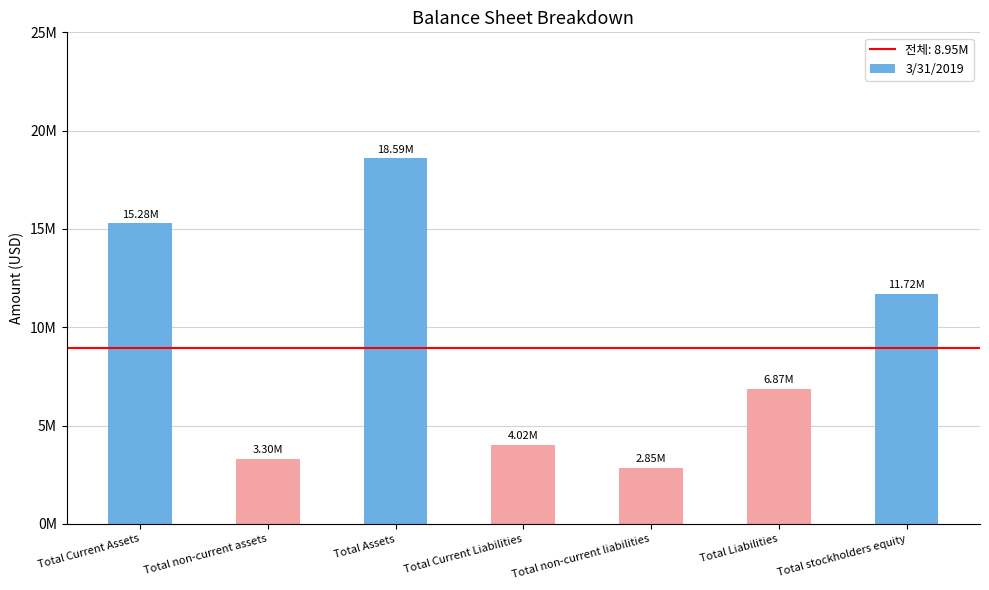

Are the bars horizontal?

No